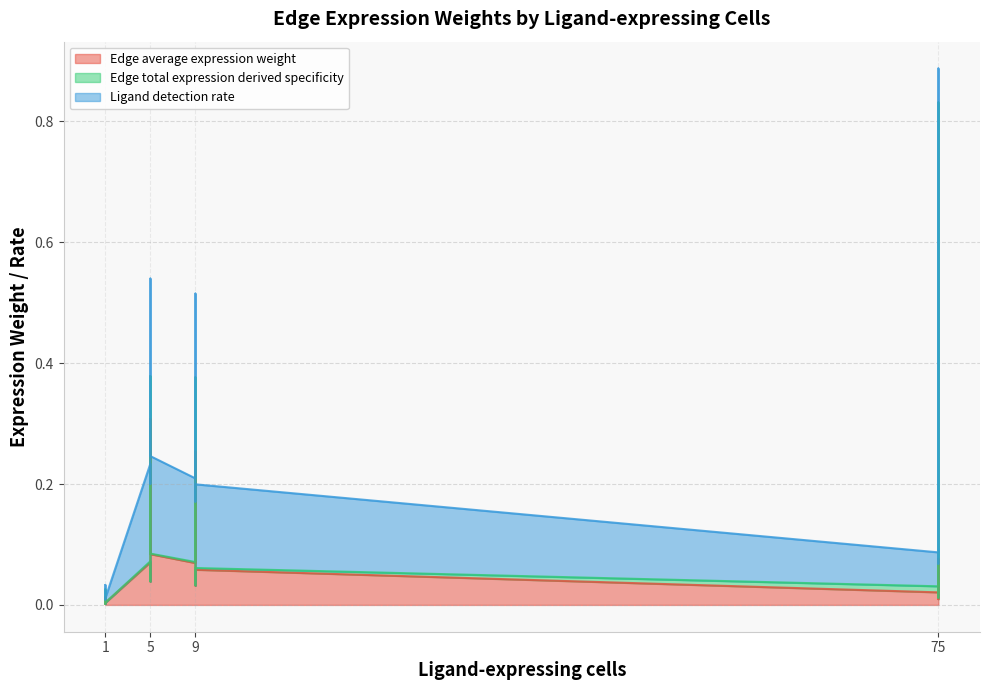

After their last crossing, which series has the higher values: Ligand detection rate or Edge total expression derived specificity?

Ligand detection rate